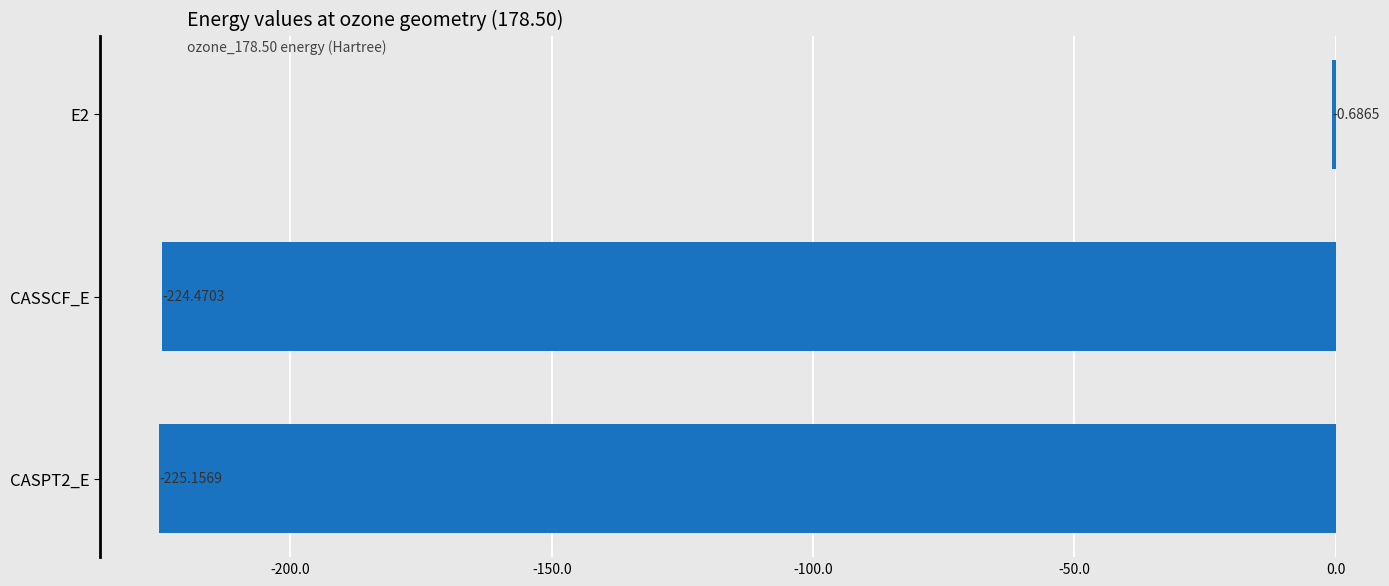

Are the bars horizontal?

Yes